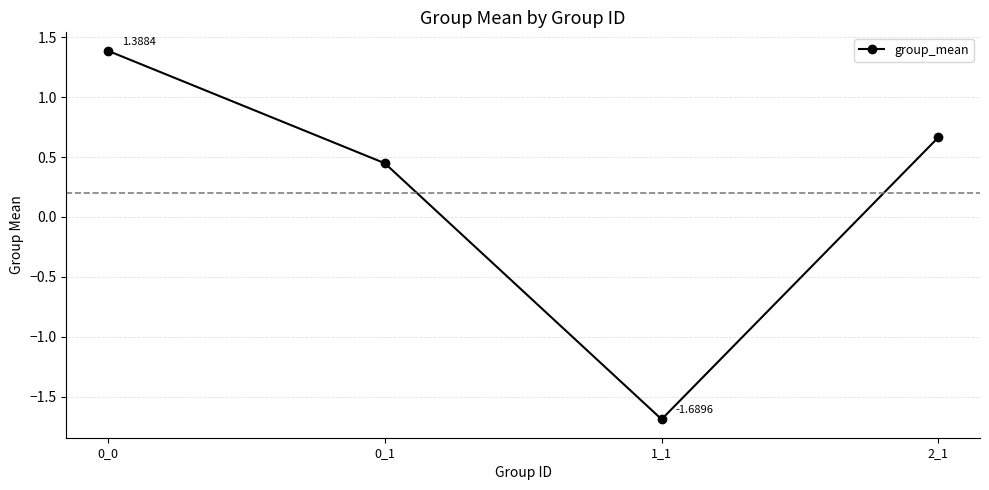

What is the difference between the maximum and second lowest values?

0.9